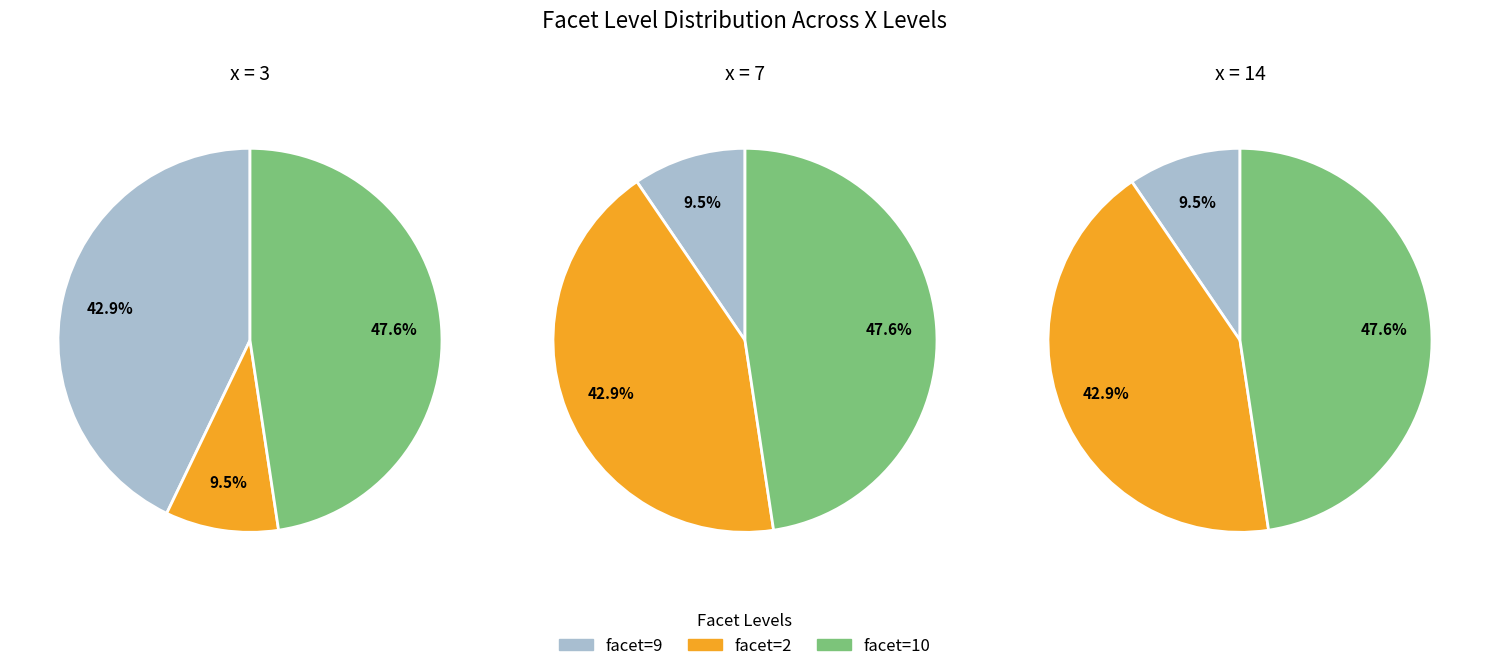

Which series has the widest spread of values?

x=3